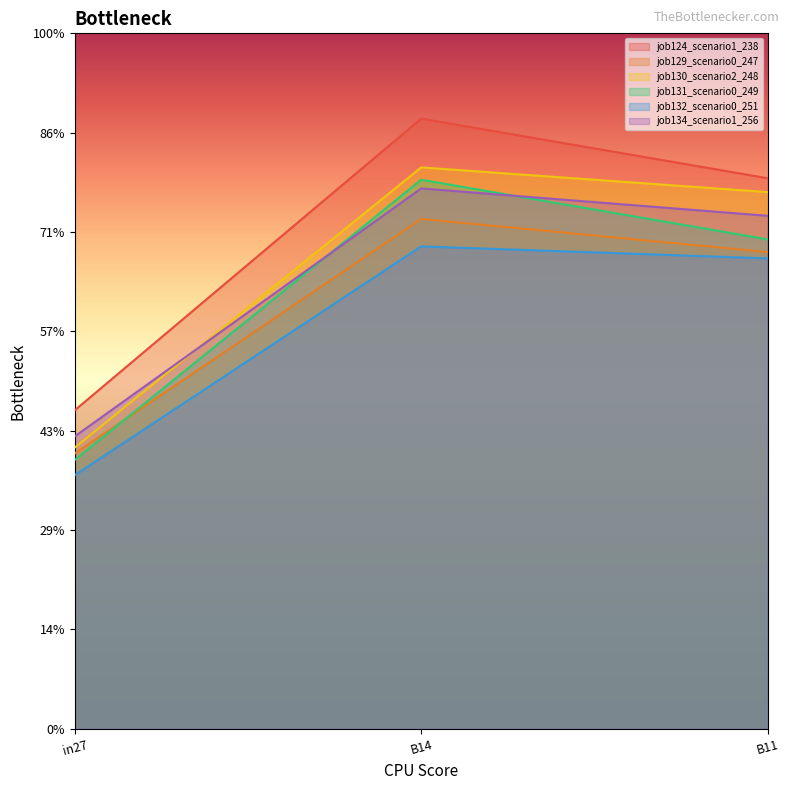

What is the difference between the maximum and minimum values in the job124_scenario1_238 series?

0.6